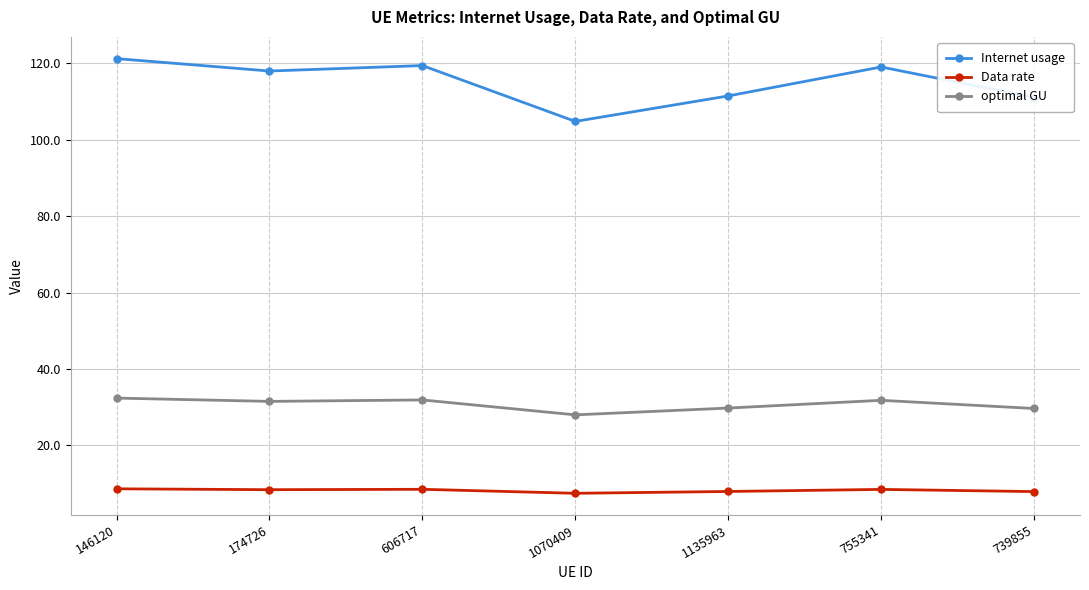

What is the value of the optimal GU point at the 3rd from the left?

31.9